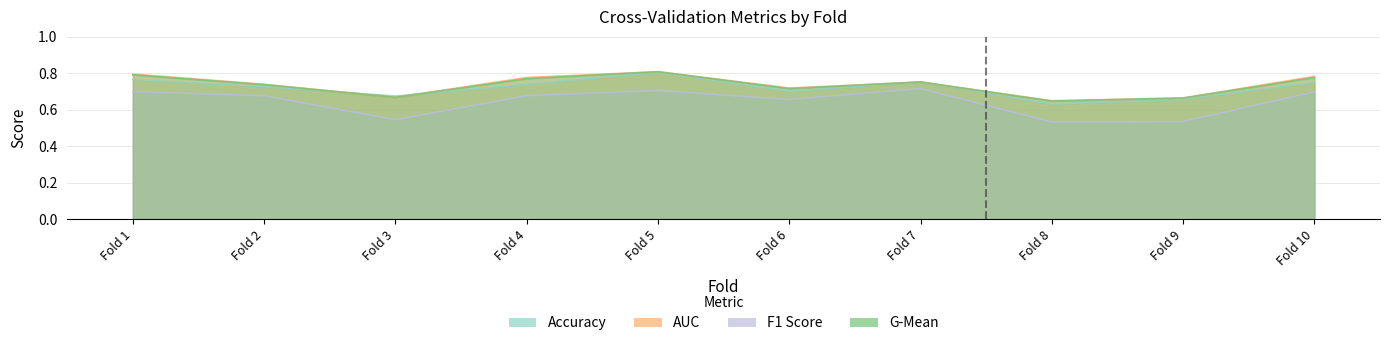

At Fold 4, list the series in order from largest to smallest.

auc, g_mean, accuracy, f1_score